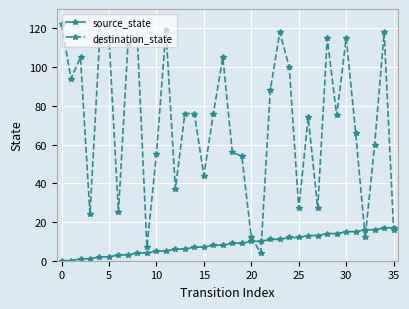

Rank the series by their average value, from highest to lowest.

destination_state, source_state